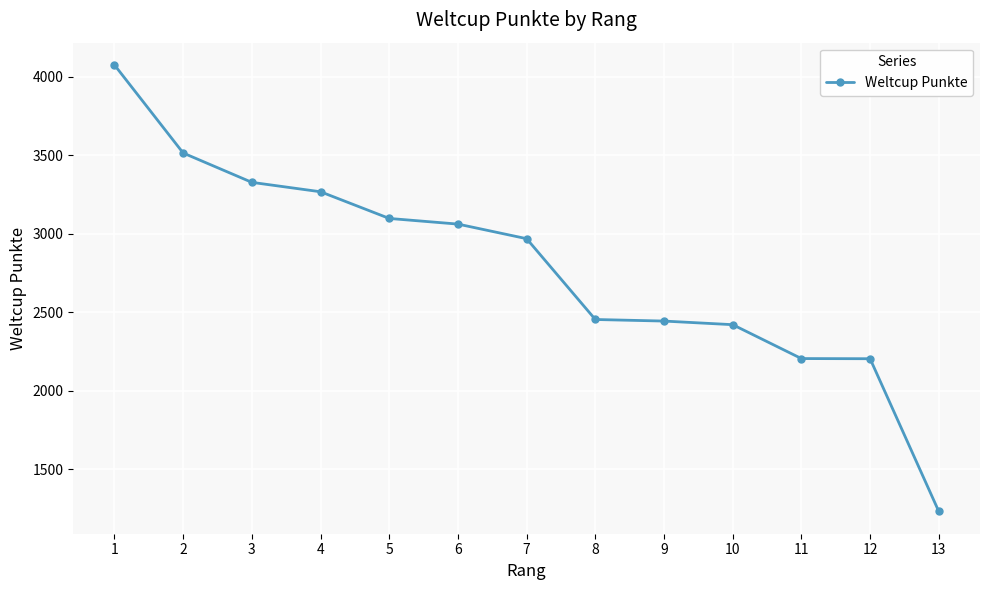

How many lines are shown in the chart?

1